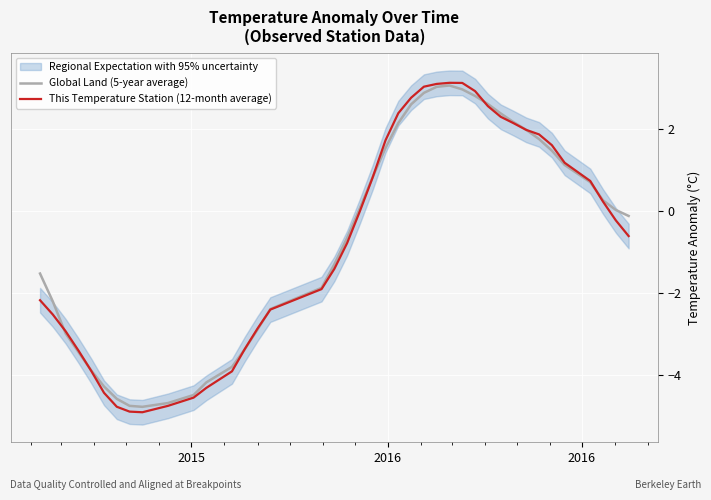

What is the difference between the maximum and minimum values in the This Temperature Station (12-month average) series?

8.0